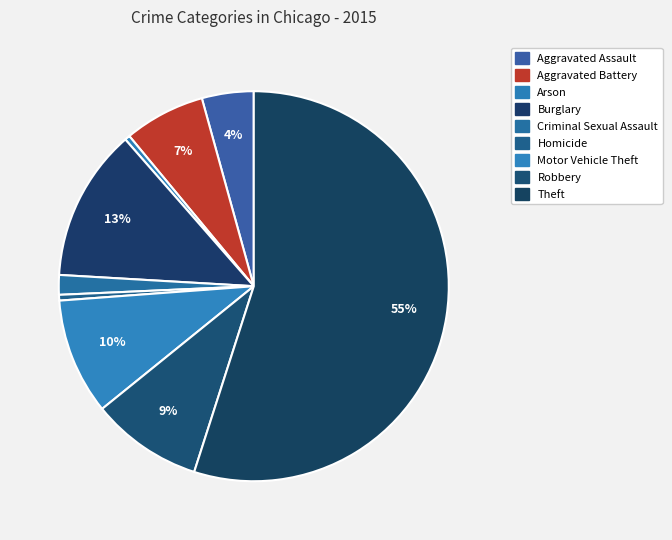

To the nearest percent, what is the average slice percentage?

11%